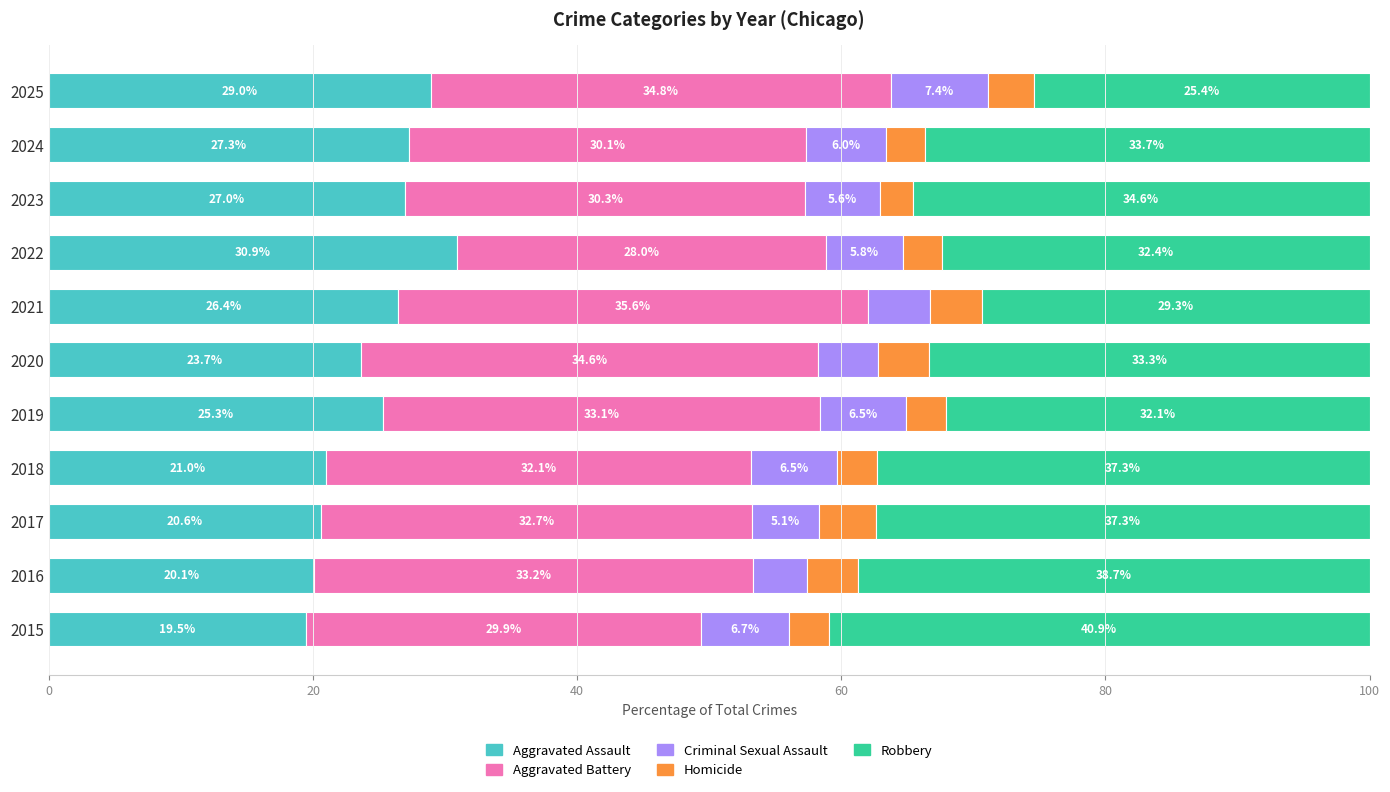

Rank the categories by Aggravated Assault value from lowest to highest.

2015, 2016, 2017, 2018, 2020, 2019, 2021, 2023, 2024, 2025, 2022